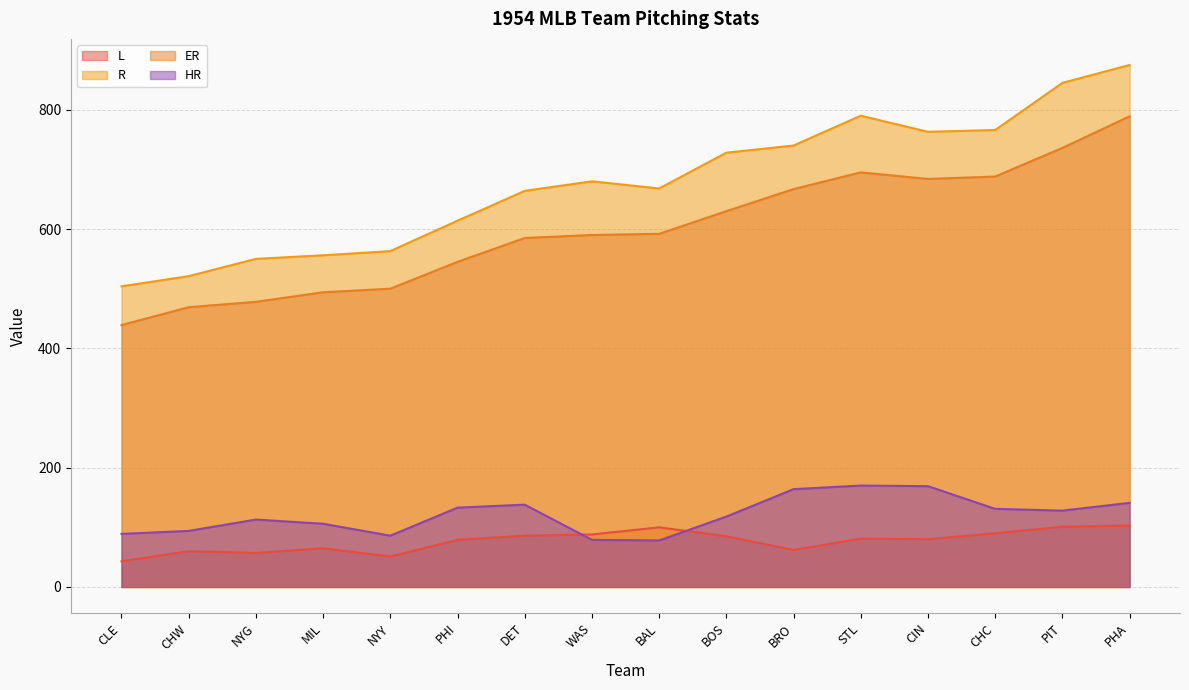

In ER, how many points are higher than both neighbors (excluding endpoints)?

1